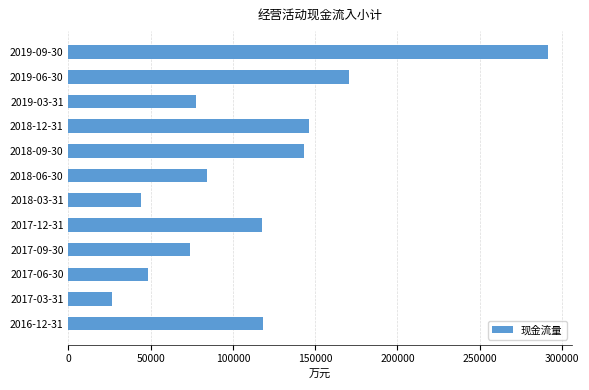

Which has a higher value, 2017-12-31 or 2017-03-31?

2017-12-31